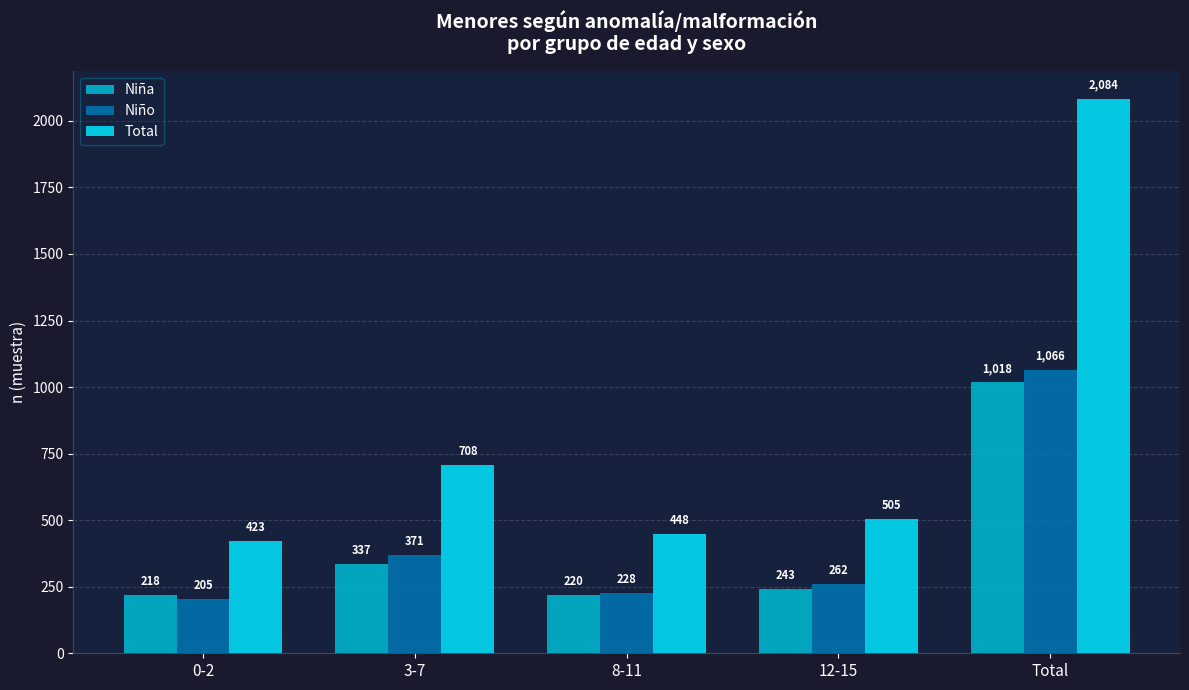

What are all the series names shown in the legend?

Niña, Niño, Total